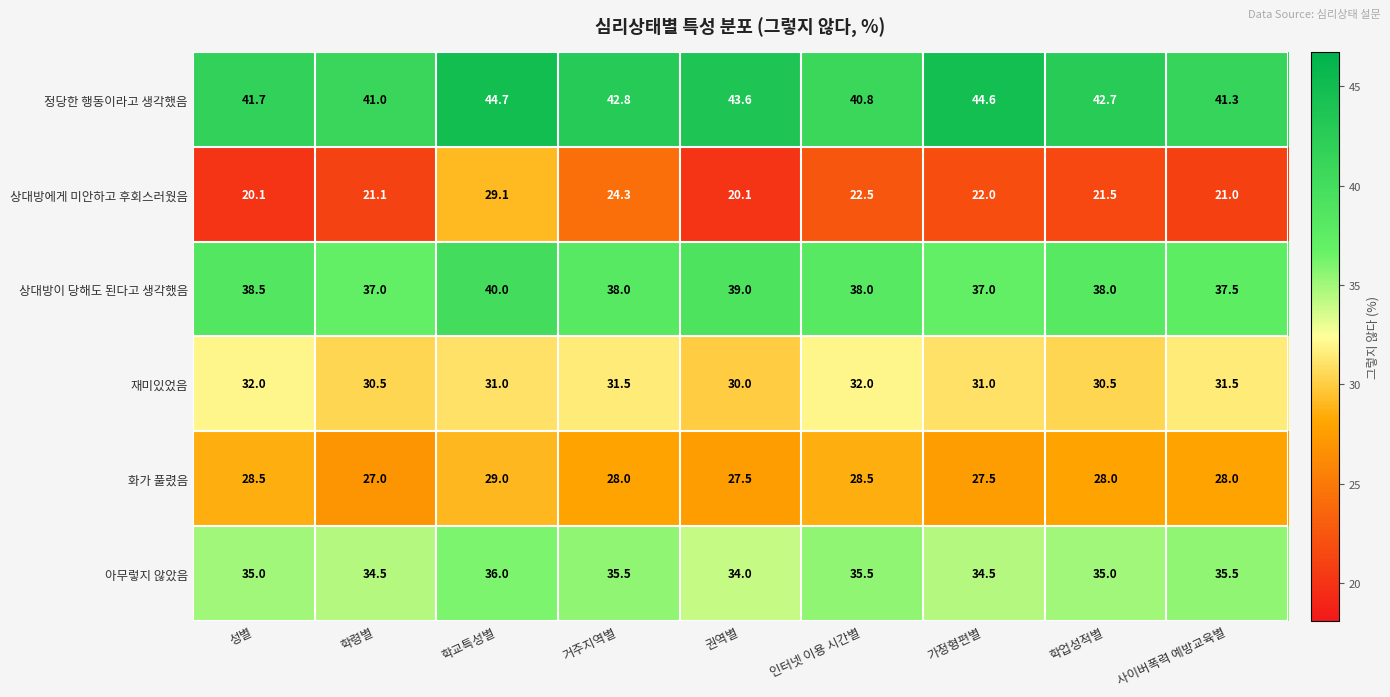

Is it true that 정당한 행동이라고 생각했음 equals 67.3 at 학령별?

False